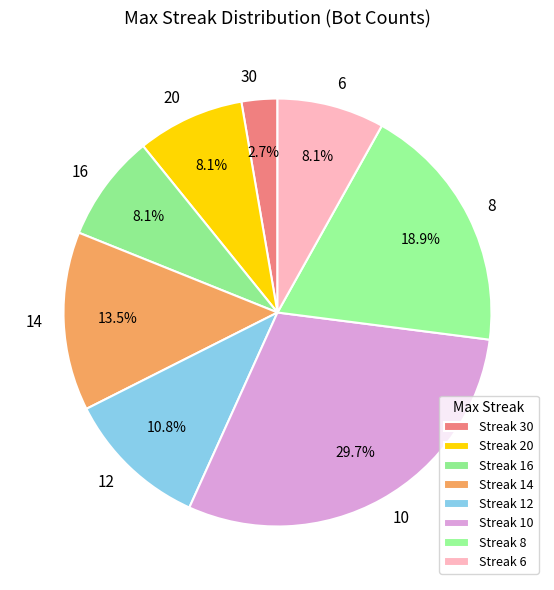

Count the number of slices in the pie.

8